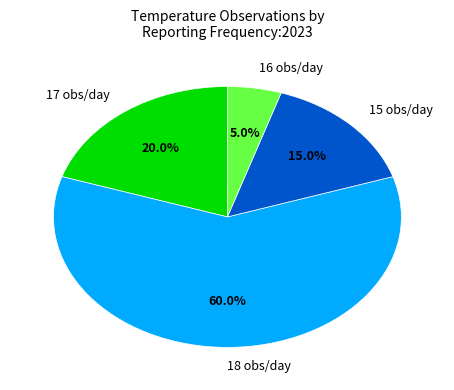

How many slices are in this pie chart?

4